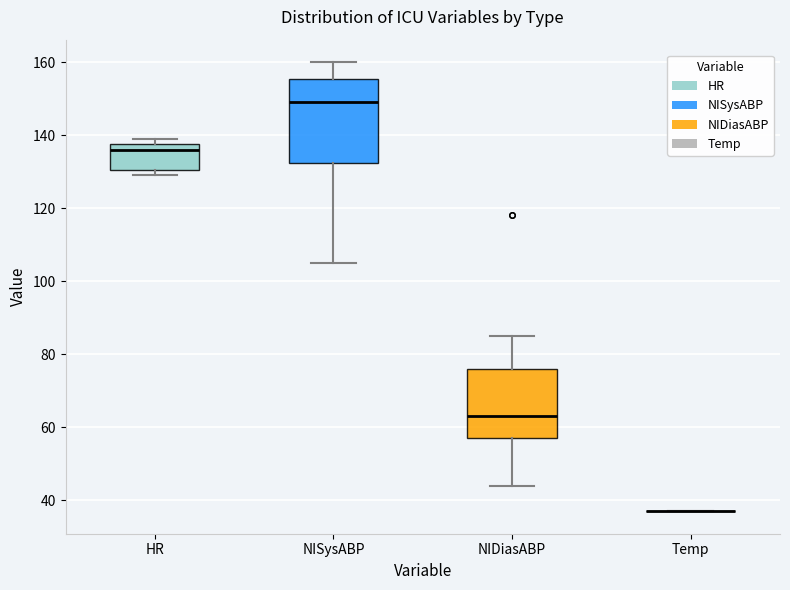

Reading left to right, read every box against the y-axis: the position of its median line, the range the box covers, and the ends of its whiskers. The values are not printed on the chart, so give them approximately, as read against the axis.

HR: median 136, box 130 to 138, whiskers 130 (just below the box's lower edge) to 140
NISysABP: median 150, box 132 to 156, whiskers 106 to 160
NIDiasABP: median 64, box 58 to 76, whiskers 44 to 86
Temp: box collapsed to a line at 38, whiskers 38 to 38